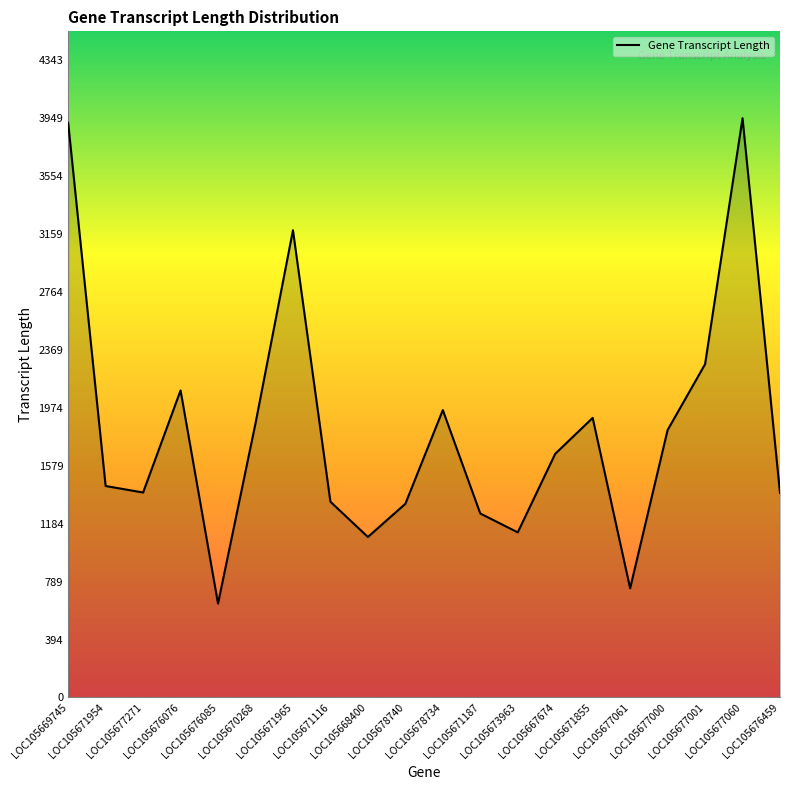

What value does the data have at LOC105678734?

1959.0